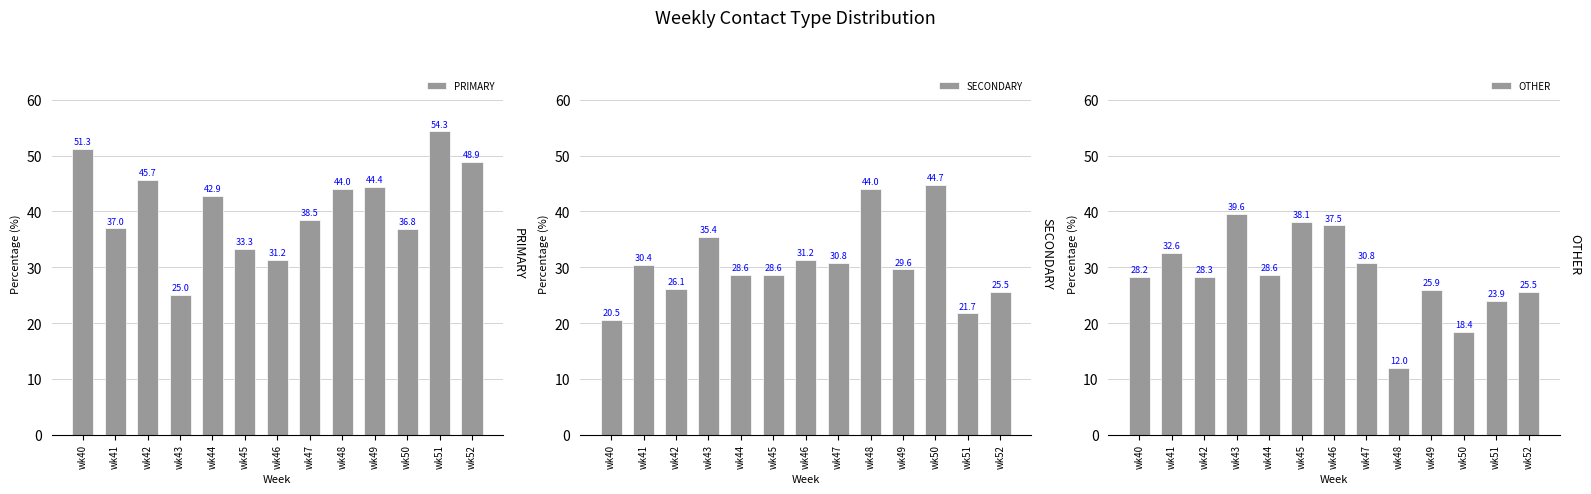

The OTHER series shows 37.5 at wk46. True or false?

True